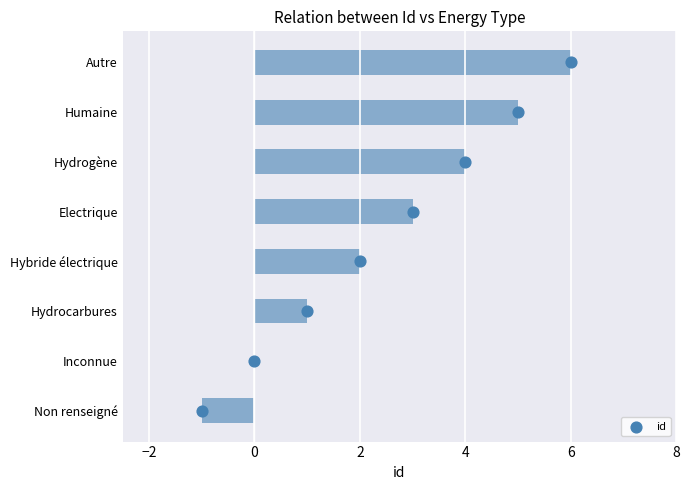

Which series has the largest Y range (max minus min)?

id